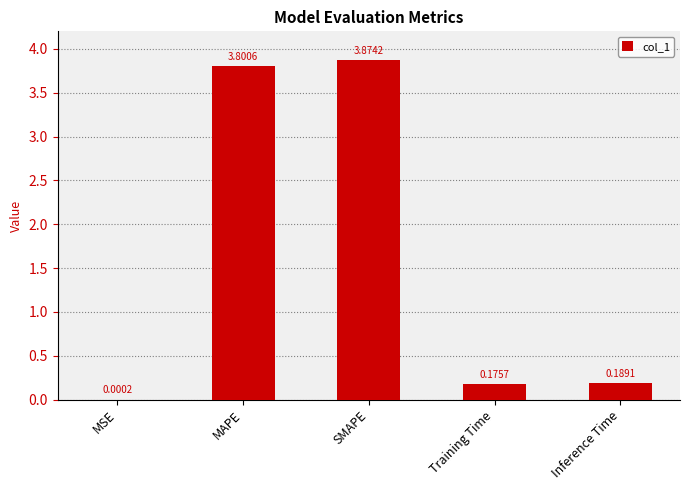

What is the sum of all values?

8.0